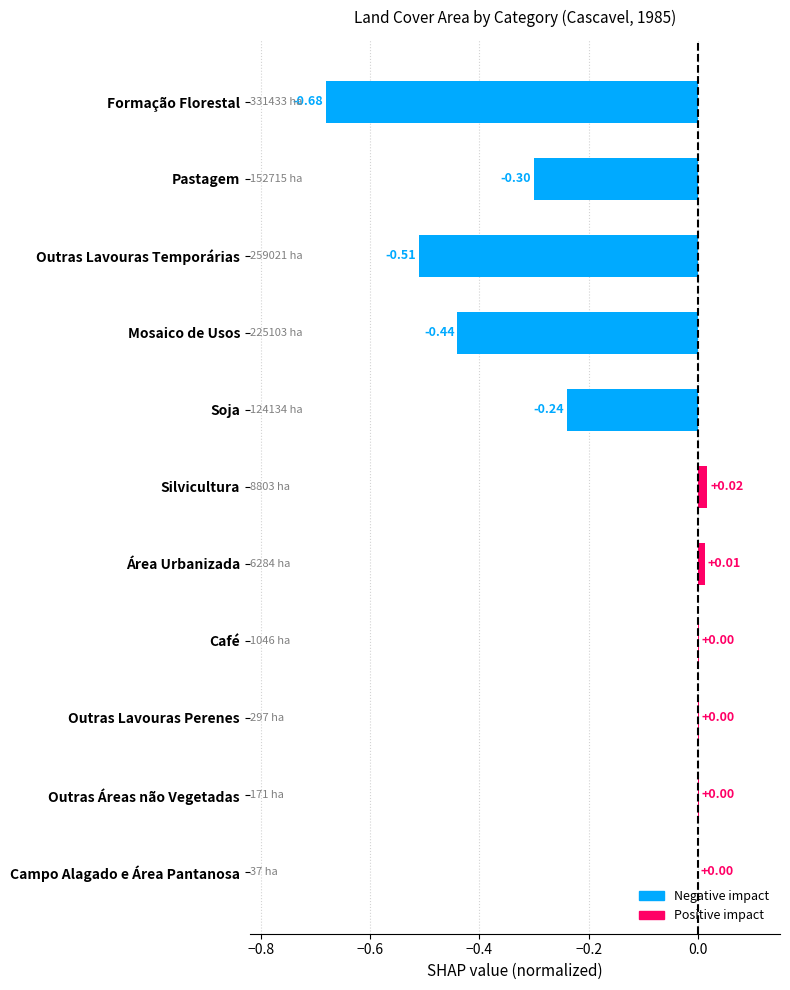

What is the sum of all values?

-2.1